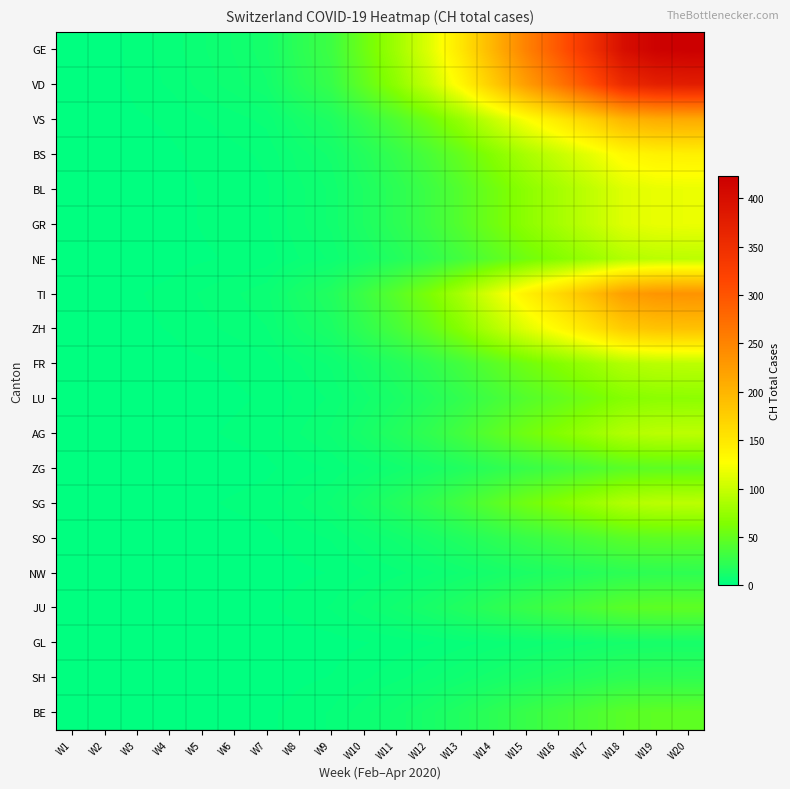

Reading left to right, extract all data points from this chart.

GE: W1=0.0	W2=0.4	W3=2.7	W4=4.0	W5=6.3	W6=8.5	W7=11.0	W8=22.1	W9=31.3	W10=54.5	W11=79.7	W12=111.1	W13=151.6	W14=201.6	W15=252.7	W16=297.7	W17=346.3	W18=400.0	W19=419.0	W20=422.8
VD: W1=0.0	W2=0.3	W3=2.4	W4=3.5	W5=5.6	W6=7.5	W7=9.8	W8=19.7	W9=27.8	W10=48.5	W11=70.9	W12=98.7	W13=134.7	W14=179.2	W15=224.6	W16=264.6	W17=307.8	W18=355.5	W19=372.5	W20=375.8
VS: W1=0.0	W2=0.2	W3=1.3	W4=2.0	W5=3.1	W6=4.2	W7=5.5	W8=11.1	W9=15.7	W10=27.3	W11=39.9	W12=55.5	W13=75.8	W14=100.8	W15=126.4	W16=148.9	W17=173.2	W18=200.0	W19=209.5	W20=211.4
BS: W1=0.0	W2=0.1	W3=0.9	W4=1.3	W5=2.1	W6=2.8	W7=3.7	W8=7.4	W9=10.4	W10=18.2	W11=26.6	W12=37.0	W13=50.5	W14=67.2	W15=84.2	W16=99.2	W17=115.4	W18=133.3	W19=139.7	W20=140.9
BL: W1=0.0	W2=0.1	W3=0.8	W4=1.1	W5=1.8	W6=2.4	W7=3.1	W8=6.2	W9=8.7	W10=15.2	W11=22.2	W12=30.9	W13=42.1	W14=56.0	W15=70.2	W16=82.7	W17=96.2	W18=111.1	W19=116.4	W20=117.5
GR: W1=0.0	W2=0.1	W3=0.8	W4=1.1	W5=1.8	W6=2.4	W7=3.1	W8=6.2	W9=8.7	W10=15.2	W11=22.2	W12=30.9	W13=42.1	W14=56.0	W15=70.2	W16=82.7	W17=96.2	W18=111.1	W19=116.4	W20=117.5
NE: W1=0.0	W2=0.1	W3=0.6	W4=0.9	W5=1.4	W6=1.9	W7=2.4	W8=4.9	W9=7.0	W10=12.1	W11=17.7	W12=24.7	W13=33.7	W14=44.8	W15=56.2	W16=66.2	W17=77.0	W18=88.9	W19=93.1	W20=94.0
TI: W1=0.0	W2=0.2	W3=1.5	W4=2.2	W5=3.5	W6=4.7	W7=6.1	W8=12.3	W9=17.4	W10=30.3	W11=44.3	W12=61.7	W13=84.2	W14=112.0	W15=140.4	W16=165.4	W17=192.4	W18=222.2	W19=232.8	W20=234.9
ZH: W1=0.0	W2=0.2	W3=1.2	W4=1.8	W5=2.8	W6=3.8	W7=4.9	W8=9.8	W9=13.9	W10=24.2	W11=35.4	W12=49.4	W13=67.4	W14=89.6	W15=112.3	W16=132.3	W17=153.9	W18=177.8	W19=186.2	W20=187.9
FR: W1=0.0	W2=0.1	W3=0.6	W4=0.9	W5=1.4	W6=1.9	W7=2.4	W8=4.9	W9=7.0	W10=12.1	W11=17.7	W12=24.7	W13=33.7	W14=44.8	W15=56.2	W16=66.2	W17=77.0	W18=88.9	W19=93.1	W20=94.0
LU: W1=0.0	W2=0.1	W3=0.4	W4=0.7	W5=1.1	W6=1.4	W7=1.8	W8=3.7	W9=5.2	W10=9.1	W11=13.3	W12=18.5	W13=25.3	W14=33.6	W15=42.1	W16=49.6	W17=57.7	W18=66.7	W19=69.8	W20=70.5
AG: W1=0.0	W2=0.1	W3=0.6	W4=0.9	W5=1.4	W6=1.9	W7=2.4	W8=4.9	W9=7.0	W10=12.1	W11=17.7	W12=24.7	W13=33.7	W14=44.8	W15=56.2	W16=66.2	W17=77.0	W18=88.9	W19=93.1	W20=94.0
ZG: W1=0.0	W2=0.0	W3=0.3	W4=0.4	W5=0.7	W6=0.9	W7=1.2	W8=2.5	W9=3.5	W10=6.1	W11=8.9	W12=12.3	W13=16.8	W14=22.4	W15=28.1	W16=33.1	W17=38.5	W18=44.4	W19=46.6	W20=47.0
SG: W1=0.0	W2=0.1	W3=0.6	W4=0.9	W5=1.4	W6=1.9	W7=2.4	W8=4.9	W9=7.0	W10=12.1	W11=17.7	W12=24.7	W13=33.7	W14=44.8	W15=56.2	W16=66.2	W17=77.0	W18=88.9	W19=93.1	W20=94.0
SO: W1=0.0	W2=0.0	W3=0.3	W4=0.4	W5=0.7	W6=0.9	W7=1.2	W8=2.5	W9=3.5	W10=6.1	W11=8.9	W12=12.3	W13=16.8	W14=22.4	W15=28.1	W16=33.1	W17=38.5	W18=44.4	W19=46.6	W20=47.0
NW: W1=0.0	W2=0.0	W3=0.1	W4=0.2	W5=0.4	W6=0.5	W7=0.6	W8=1.2	W9=1.7	W10=3.0	W11=4.4	W12=6.2	W13=8.4	W14=11.2	W15=14.0	W16=16.5	W17=19.2	W18=22.2	W19=23.3	W20=23.5
JU: W1=0.0	W2=0.0	W3=0.3	W4=0.4	W5=0.7	W6=0.9	W7=1.2	W8=2.5	W9=3.5	W10=6.1	W11=8.9	W12=12.3	W13=16.8	W14=22.4	W15=28.1	W16=33.1	W17=38.5	W18=44.4	W19=46.6	W20=47.0
GL: W1=0.0	W2=0.0	W3=0.1	W4=0.1	W5=0.2	W6=0.2	W7=0.3	W8=0.6	W9=0.9	W10=1.5	W11=2.2	W12=3.1	W13=4.2	W14=5.6	W15=7.0	W16=8.3	W17=9.6	W18=11.1	W19=11.6	W20=11.7
SH: W1=0.0	W2=0.0	W3=0.1	W4=0.2	W5=0.4	W6=0.5	W7=0.6	W8=1.2	W9=1.7	W10=3.0	W11=4.4	W12=6.2	W13=8.4	W14=11.2	W15=14.0	W16=16.5	W17=19.2	W18=22.2	W19=23.3	W20=23.5
BE: W1=0.0	W2=0.0	W3=0.3	W4=0.4	W5=0.7	W6=0.9	W7=1.2	W8=2.5	W9=3.5	W10=6.1	W11=8.9	W12=12.3	W13=16.8	W14=22.4	W15=28.1	W16=33.1	W17=38.5	W18=44.4	W19=46.6	W20=47.0